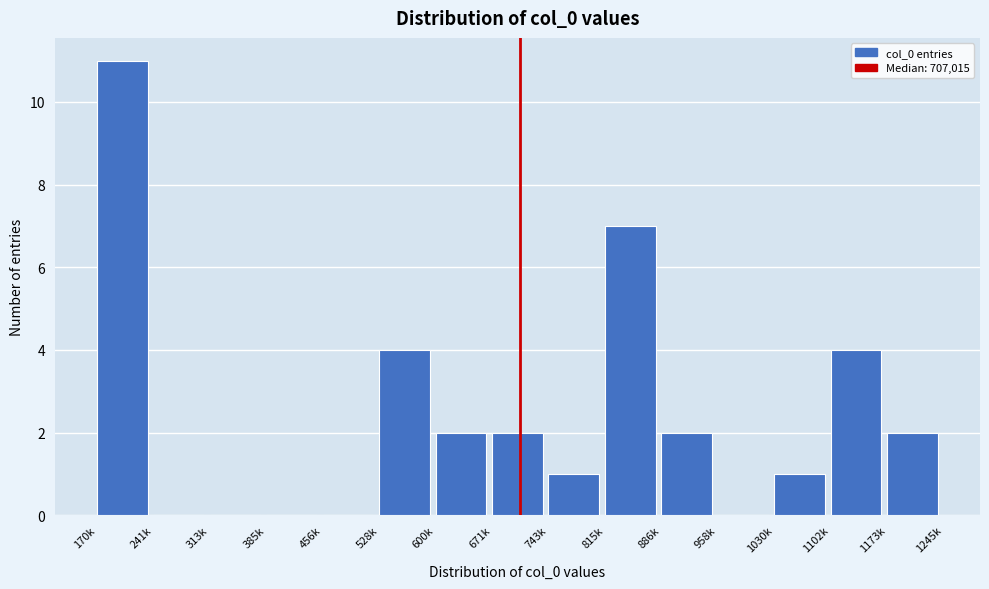

Reading right to left, extract all data points from this chart.

1173k=2	1102k=4	1030k=1	958k=0	886k=2	815k=7	743k=1	671k=2	600k=2	528k=4	456k=0	385k=0	313k=0	241k=0	170k=11